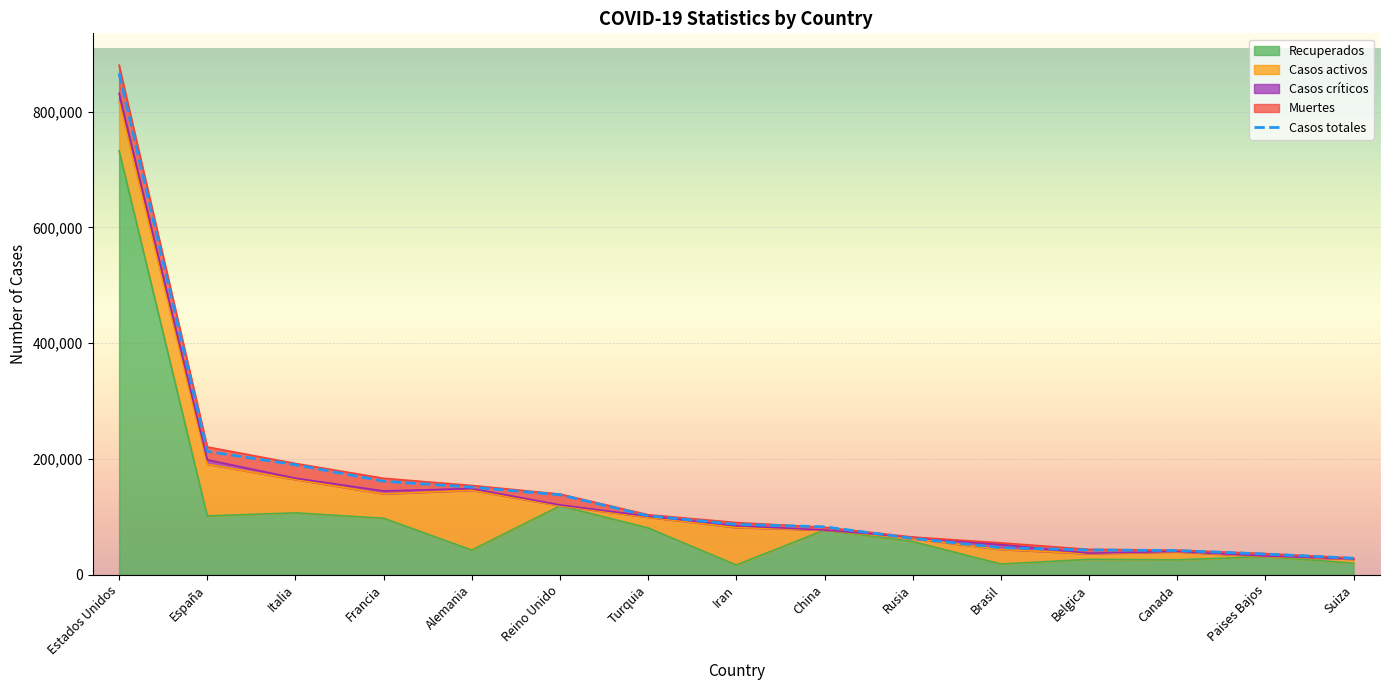

What is the difference between the Casos totales values at Turquia and España?

111234